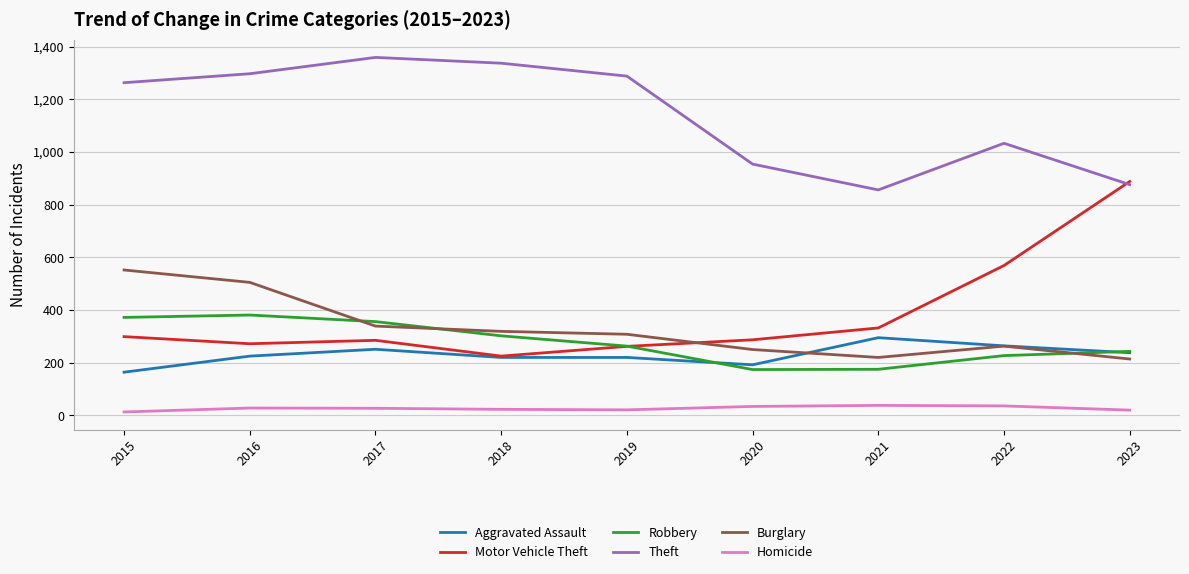

Which series has the widest spread of values?

Motor Vehicle Theft